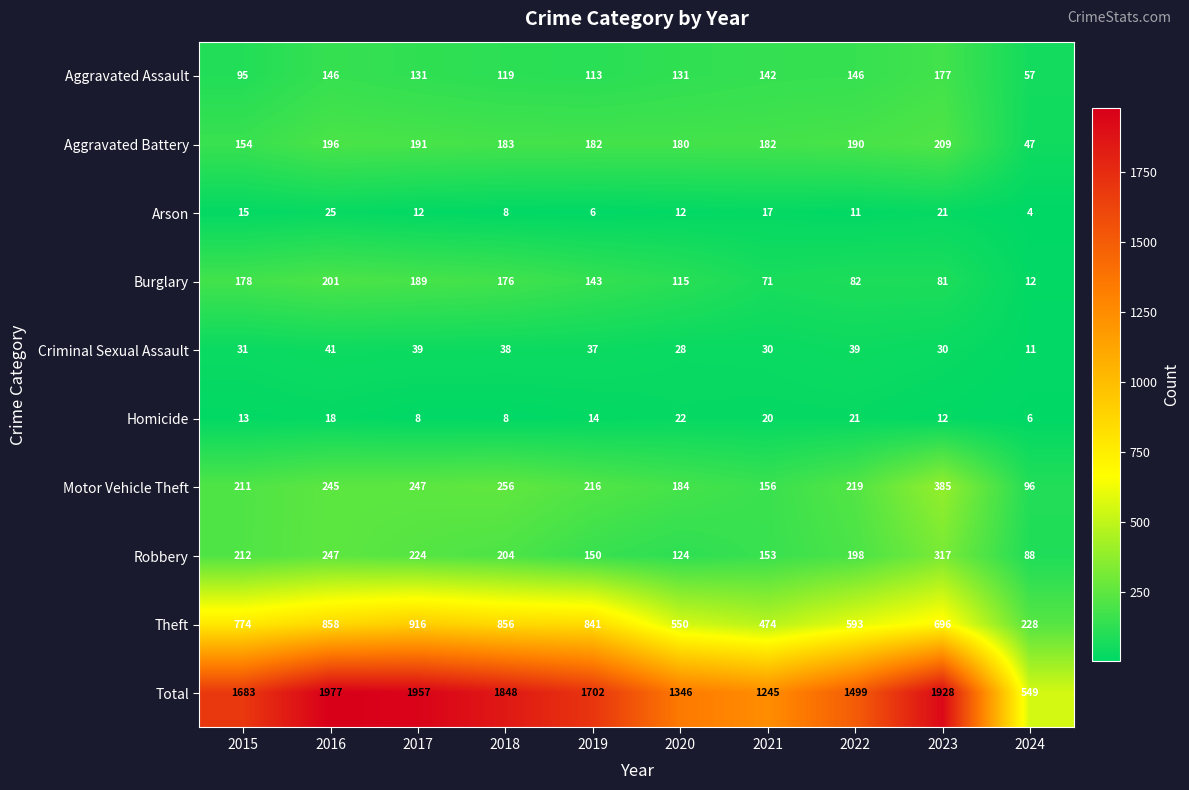

What is the difference between the highest and lowest values at 2016?

1959